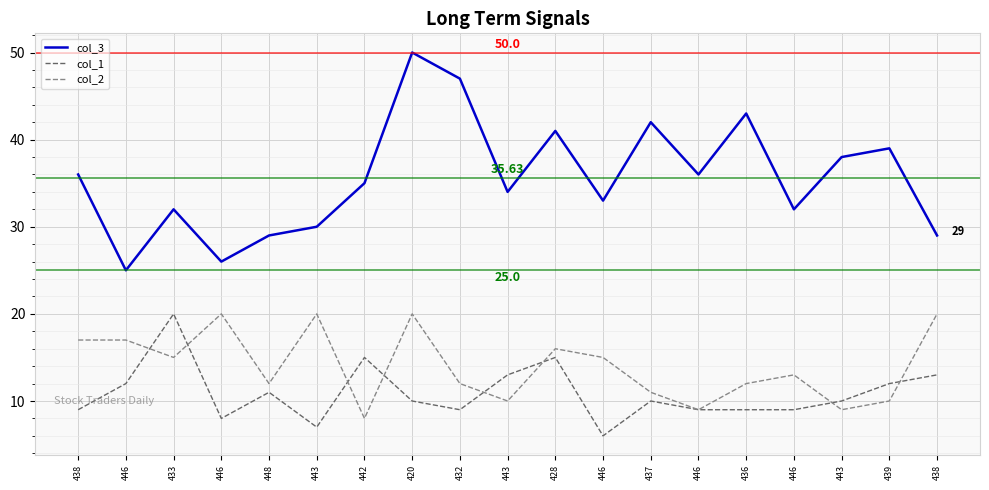

Which series has the largest total across all categories?

col_3